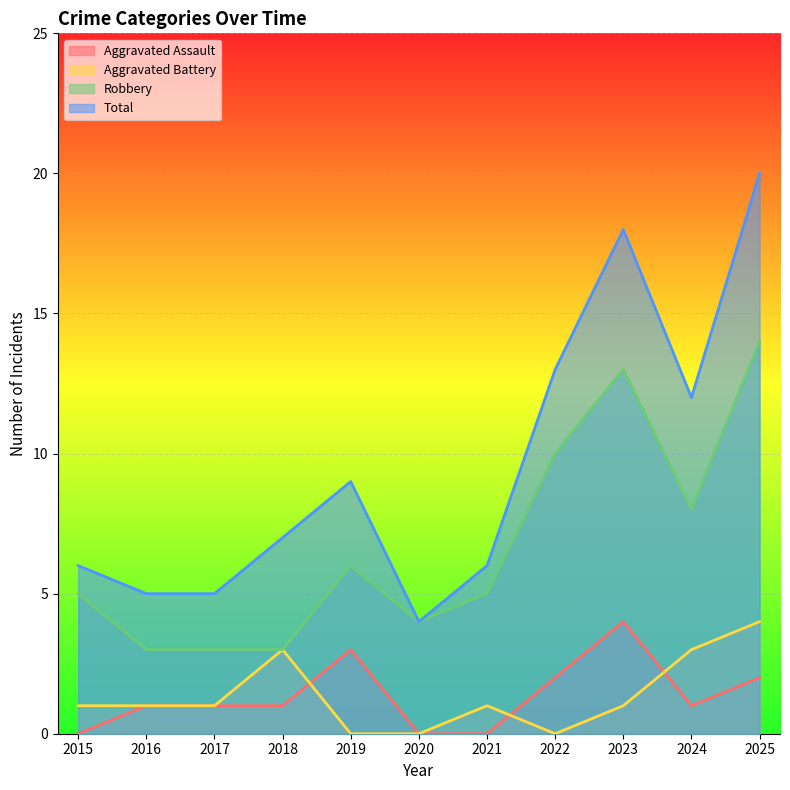

How many series are shown in this chart?

4